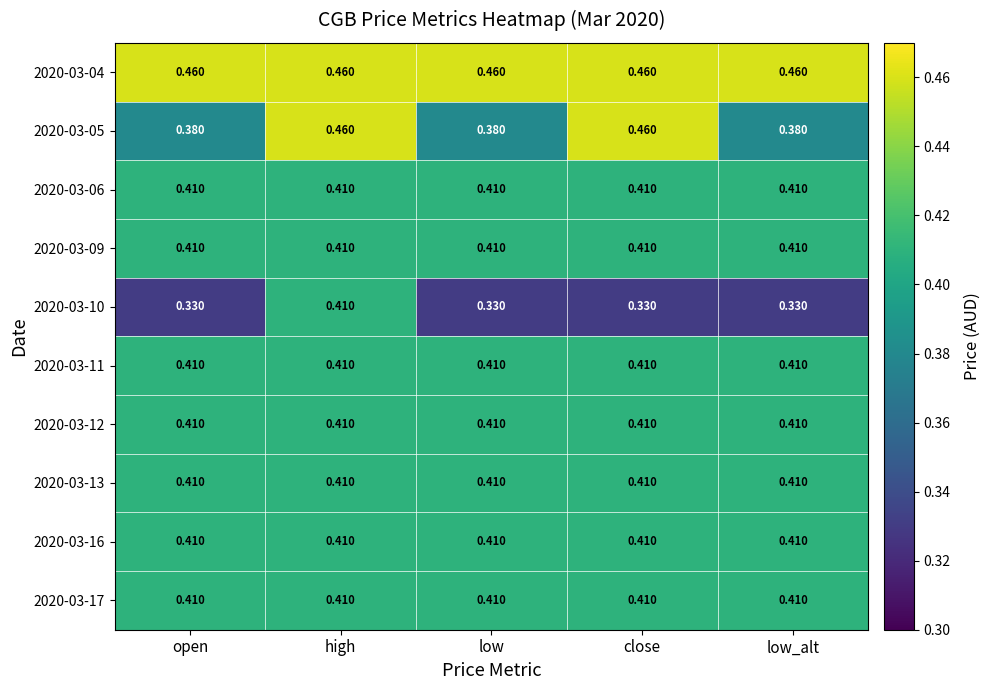

How many series are shown in this chart?

10